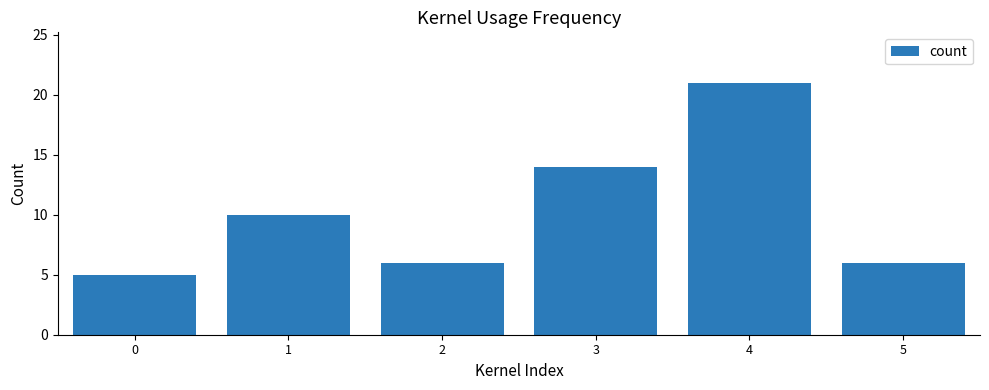

What is the difference between the second highest and second lowest values?

8